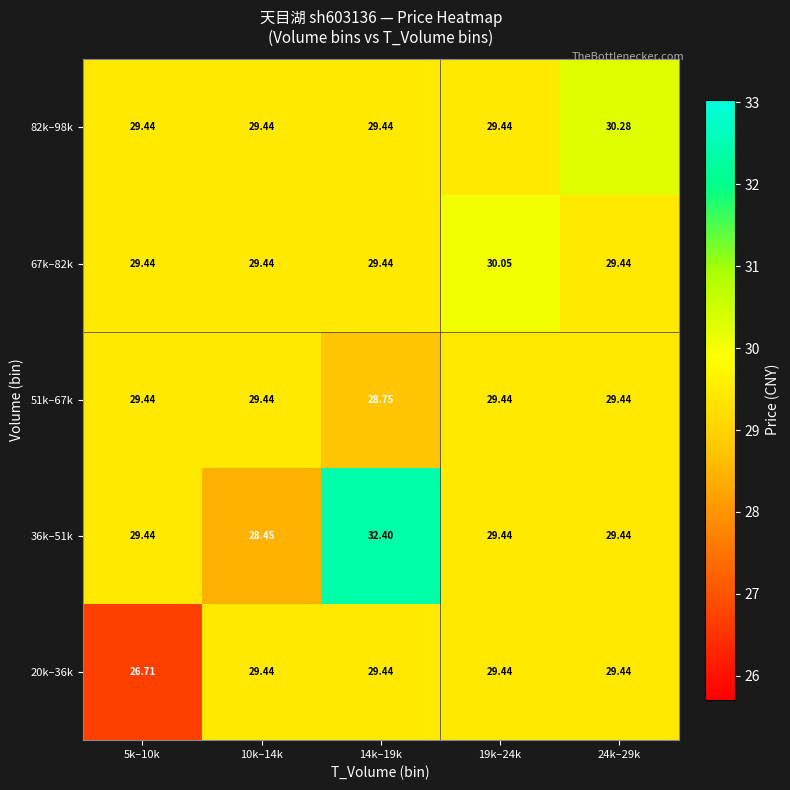

At how many categories does at least one series exceed 29?

5